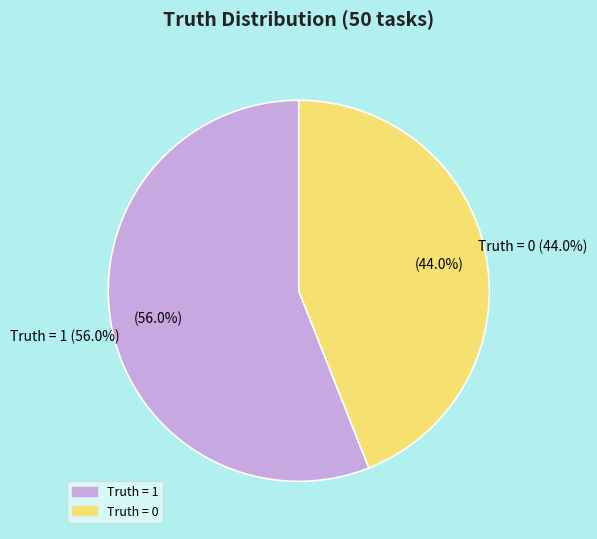

Count the number of slices in the pie.

2